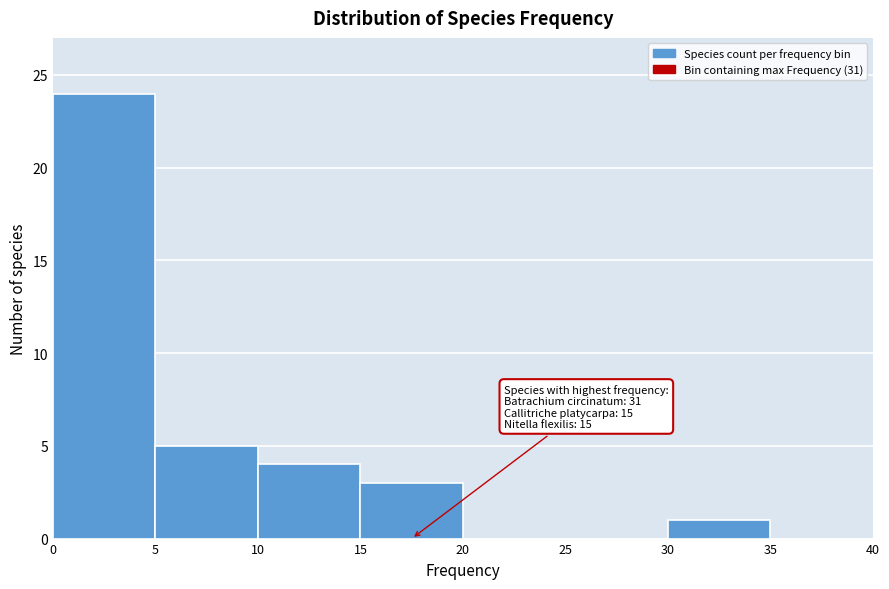

Over which range of the x-axis is the bar tallest?

0 to 5